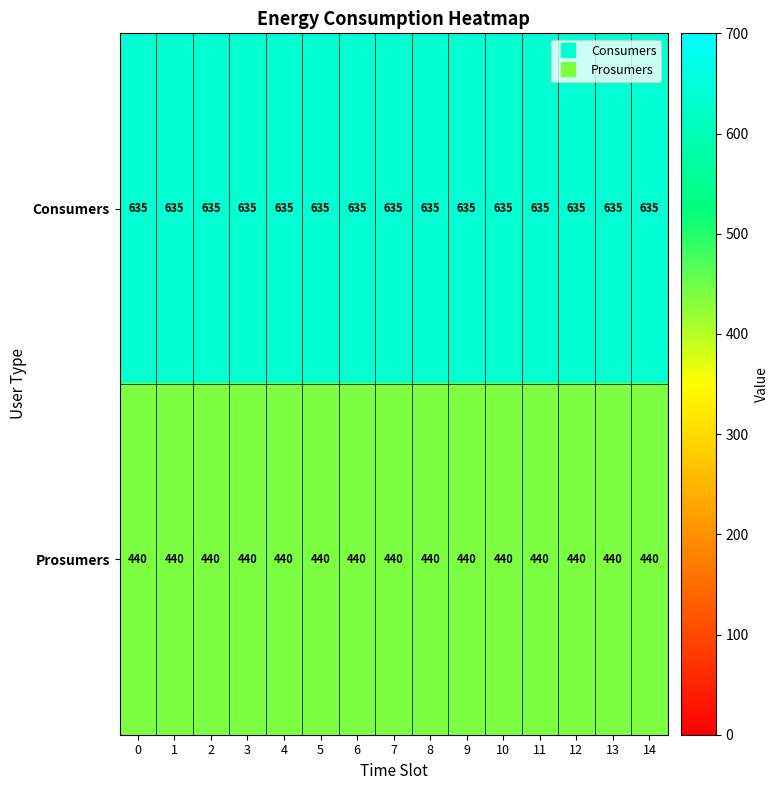

Is it true that Prosumers equals 656 at 11?

False